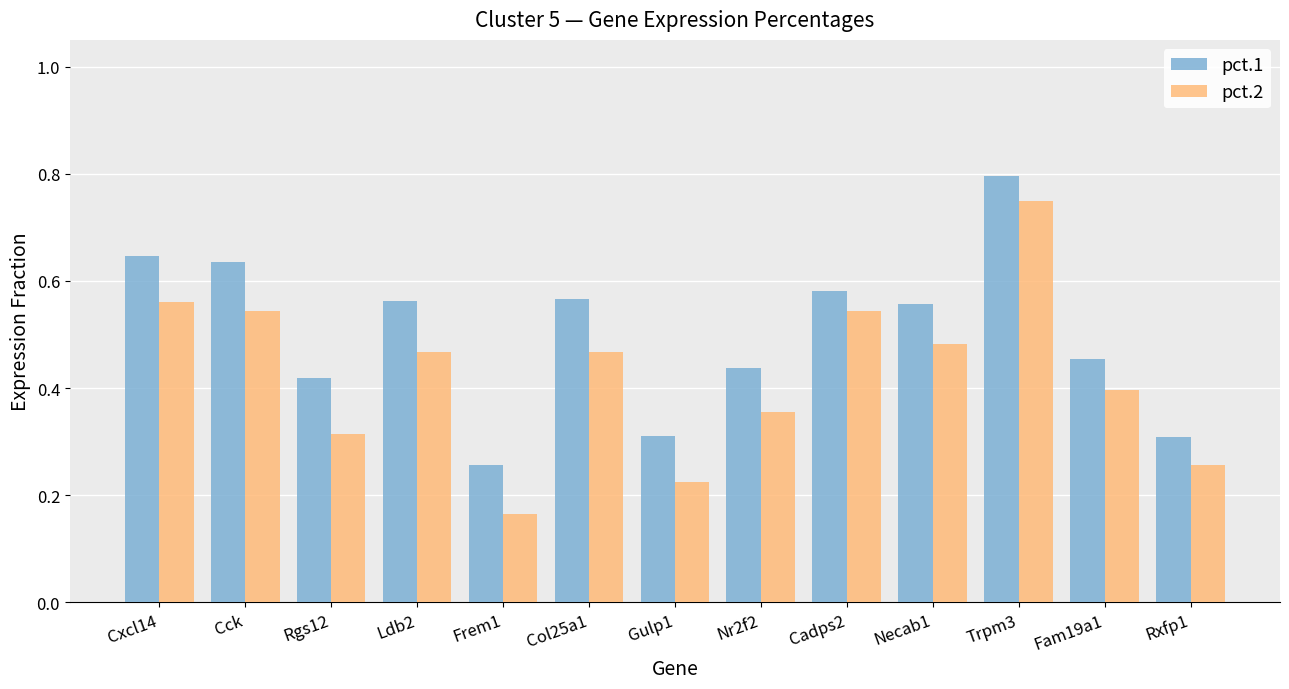

How many groups of bars are there?

13